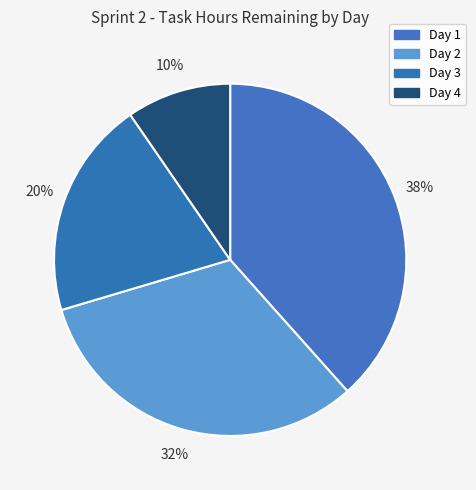

Which slice is the smallest?

Day 4